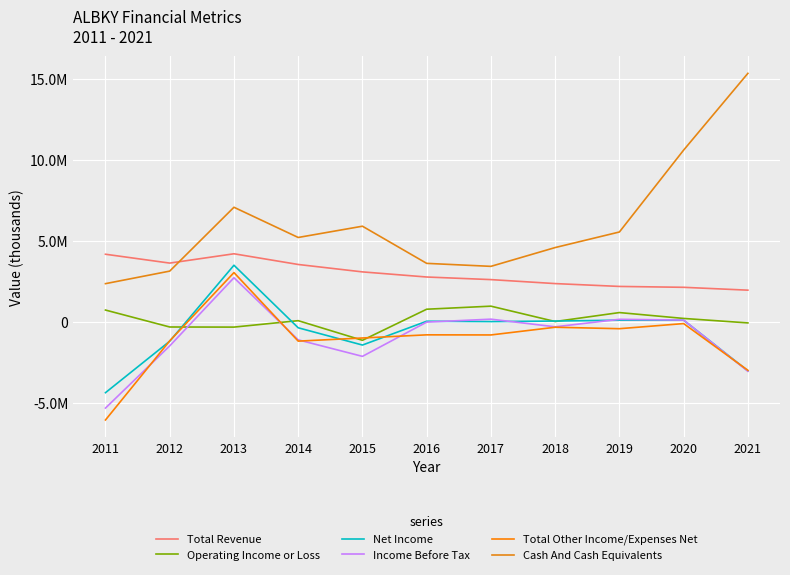

What is the approximate value of Income Before Tax at 2011, to the nearest 50?

-5308900